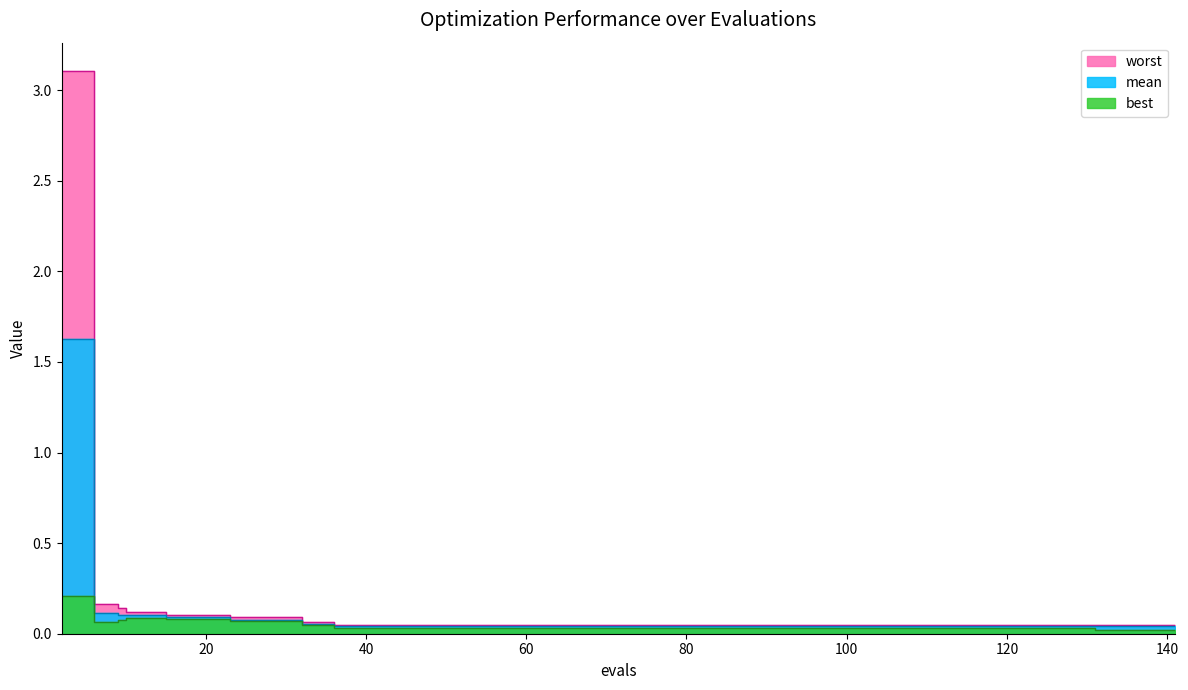

Rank the series by their average value, from lowest to highest.

best, mean, worst